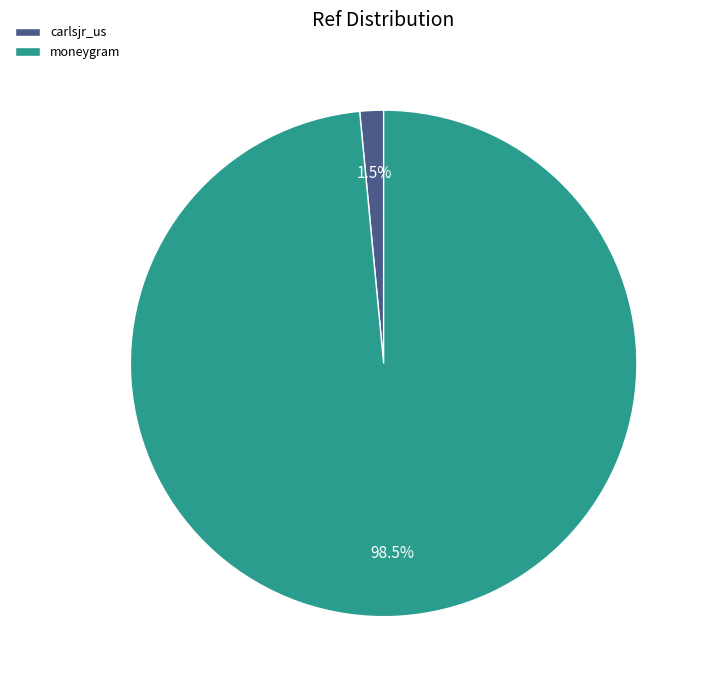

Count the number of slices in the pie.

2